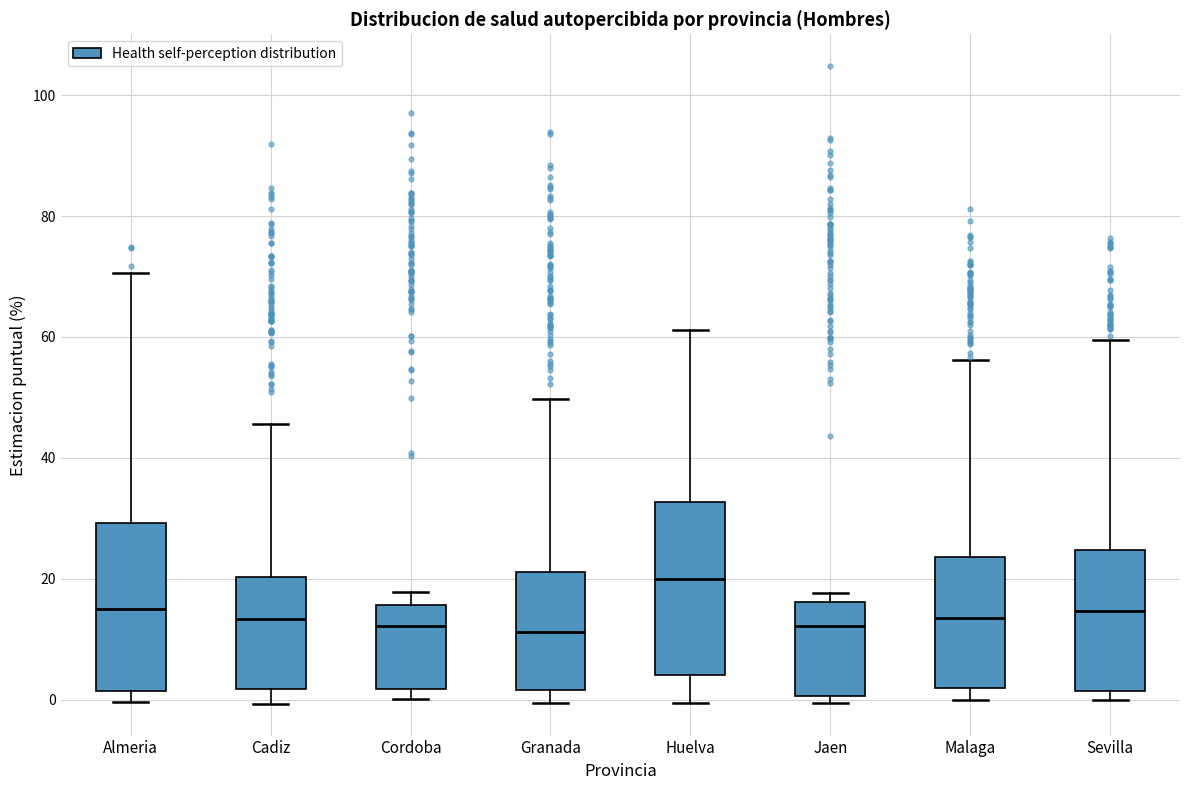

Where does the median line of the box for Sevilla sit on the y-axis? The values are not printed on the chart, so give them approximately, as read against the axis.

14